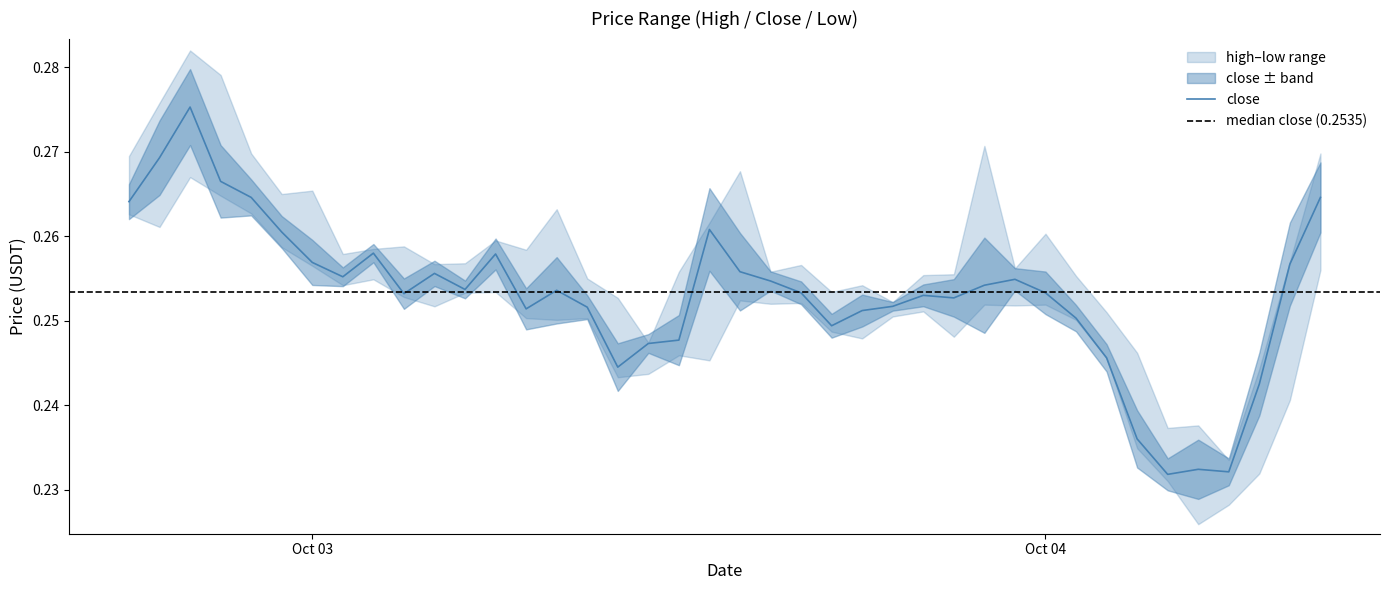

Reading left to right, what are all the values shown in this chart?

high: 2025-10-02 18:00:00=0.3	2025-10-02 19:00:00=0.3	2025-10-02 20:00:00=0.3	2025-10-02 21:00:00=0.3	2025-10-02 22:00:00=0.3	2025-10-02 23:00:00=0.3	2025-10-03 00:00:00=0.3	2025-10-03 01:00:00=0.3	2025-10-03 02:00:00=0.3	2025-10-03 03:00:00=0.3	2025-10-03 04:00:00=0.3	2025-10-03 05:00:00=0.3	2025-10-03 06:00:00=0.3	2025-10-03 07:00:00=0.3	2025-10-03 08:00:00=0.3	2025-10-03 09:00:00=0.3	2025-10-03 10:00:00=0.3	2025-10-03 11:00:00=0.2	2025-10-03 12:00:00=0.3	2025-10-03 13:00:00=0.3	2025-10-03 14:00:00=0.3	2025-10-03 15:00:00=0.3	2025-10-03 16:00:00=0.3	2025-10-03 17:00:00=0.3	2025-10-03 18:00:00=0.3	2025-10-03 19:00:00=0.3	2025-10-03 20:00:00=0.3	2025-10-03 21:00:00=0.3	2025-10-03 22:00:00=0.3	2025-10-03 23:00:00=0.3	2025-10-04 00:00:00=0.3	2025-10-04 01:00:00=0.3	2025-10-04 02:00:00=0.3	2025-10-04 03:00:00=0.2	2025-10-04 04:00:00=0.2	2025-10-04 05:00:00=0.2	2025-10-04 06:00:00=0.2	2025-10-04 07:00:00=0.2	2025-10-04 08:00:00=0.3	2025-10-04 09:00:00=0.3
close: 2025-10-02 18:00:00=0.3	2025-10-02 19:00:00=0.3	2025-10-02 20:00:00=0.3	2025-10-02 21:00:00=0.3	2025-10-02 22:00:00=0.3	2025-10-02 23:00:00=0.3	2025-10-03 00:00:00=0.3	2025-10-03 01:00:00=0.3	2025-10-03 02:00:00=0.3	2025-10-03 03:00:00=0.3	2025-10-03 04:00:00=0.3	2025-10-03 05:00:00=0.3	2025-10-03 06:00:00=0.3	2025-10-03 07:00:00=0.3	2025-10-03 08:00:00=0.3	2025-10-03 09:00:00=0.3	2025-10-03 10:00:00=0.2	2025-10-03 11:00:00=0.2	2025-10-03 12:00:00=0.2	2025-10-03 13:00:00=0.3	2025-10-03 14:00:00=0.3	2025-10-03 15:00:00=0.3	2025-10-03 16:00:00=0.3	2025-10-03 17:00:00=0.2	2025-10-03 18:00:00=0.3	2025-10-03 19:00:00=0.3	2025-10-03 20:00:00=0.3	2025-10-03 21:00:00=0.3	2025-10-03 22:00:00=0.3	2025-10-03 23:00:00=0.3	2025-10-04 00:00:00=0.3	2025-10-04 01:00:00=0.3	2025-10-04 02:00:00=0.2	2025-10-04 03:00:00=0.2	2025-10-04 04:00:00=0.2	2025-10-04 05:00:00=0.2	2025-10-04 06:00:00=0.2	2025-10-04 07:00:00=0.2	2025-10-04 08:00:00=0.3	2025-10-04 09:00:00=0.3
low: 2025-10-02 18:00:00=0.3	2025-10-02 19:00:00=0.3	2025-10-02 20:00:00=0.3	2025-10-02 21:00:00=0.3	2025-10-02 22:00:00=0.3	2025-10-02 23:00:00=0.3	2025-10-03 00:00:00=0.3	2025-10-03 01:00:00=0.3	2025-10-03 02:00:00=0.3	2025-10-03 03:00:00=0.3	2025-10-03 04:00:00=0.3	2025-10-03 05:00:00=0.3	2025-10-03 06:00:00=0.3	2025-10-03 07:00:00=0.3	2025-10-03 08:00:00=0.3	2025-10-03 09:00:00=0.3	2025-10-03 10:00:00=0.2	2025-10-03 11:00:00=0.2	2025-10-03 12:00:00=0.2	2025-10-03 13:00:00=0.2	2025-10-03 14:00:00=0.3	2025-10-03 15:00:00=0.3	2025-10-03 16:00:00=0.3	2025-10-03 17:00:00=0.2	2025-10-03 18:00:00=0.2	2025-10-03 19:00:00=0.3	2025-10-03 20:00:00=0.3	2025-10-03 21:00:00=0.2	2025-10-03 22:00:00=0.3	2025-10-03 23:00:00=0.3	2025-10-04 00:00:00=0.3	2025-10-04 01:00:00=0.3	2025-10-04 02:00:00=0.2	2025-10-04 03:00:00=0.2	2025-10-04 04:00:00=0.2	2025-10-04 05:00:00=0.2	2025-10-04 06:00:00=0.2	2025-10-04 07:00:00=0.2	2025-10-04 08:00:00=0.2	2025-10-04 09:00:00=0.3